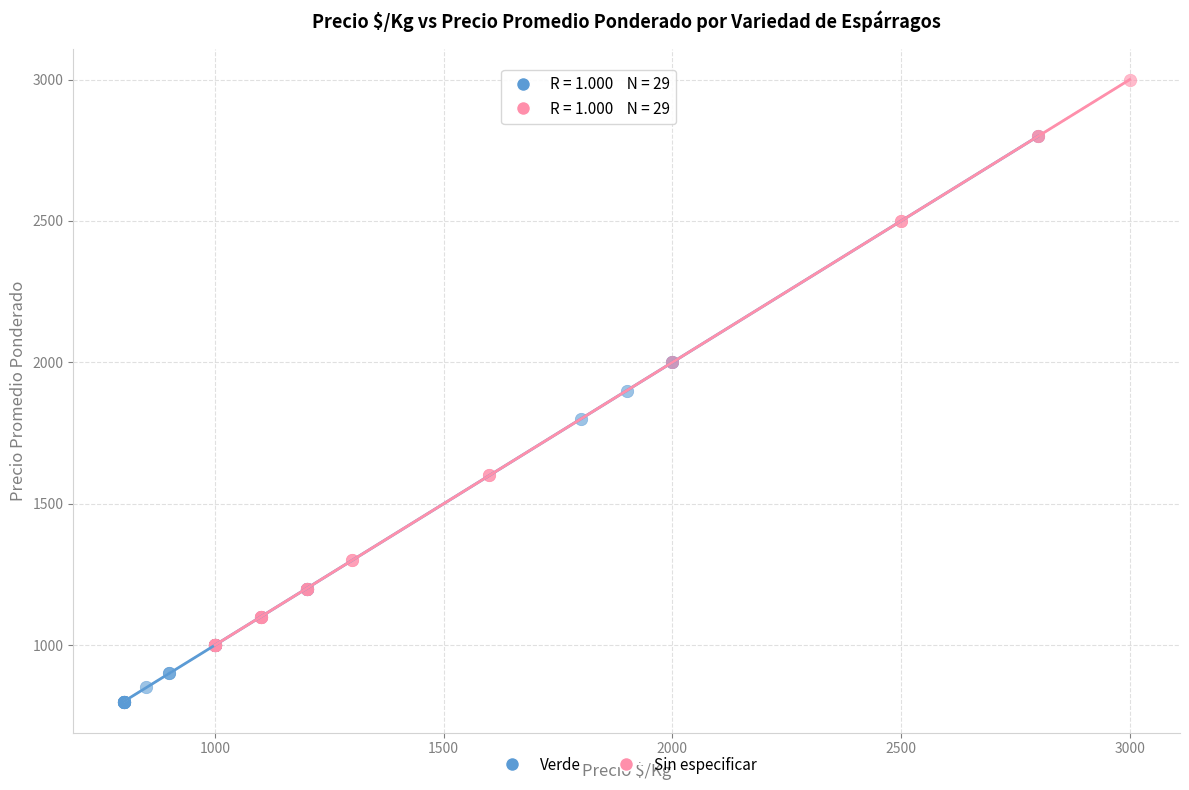

Which series reaches the maximum Y coordinate?

Sin especificar